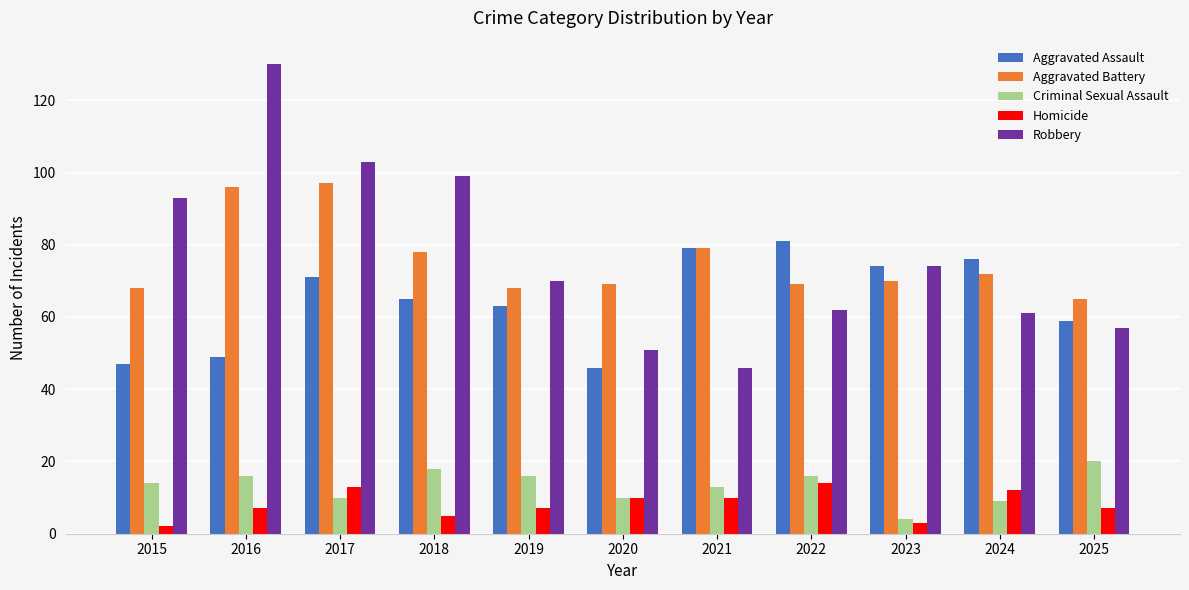

What is the lowest value of the Criminal Sexual Assault series?

4